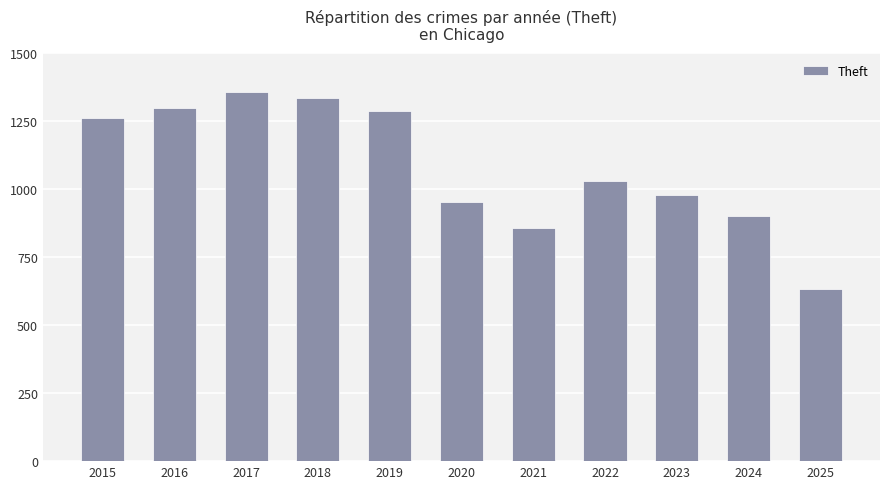

Reading left to right, what are all the values shown in this chart?

2015=1263	2016=1297	2017=1359	2018=1337	2019=1288	2020=954	2021=856	2022=1032	2023=980	2024=903	2025=634